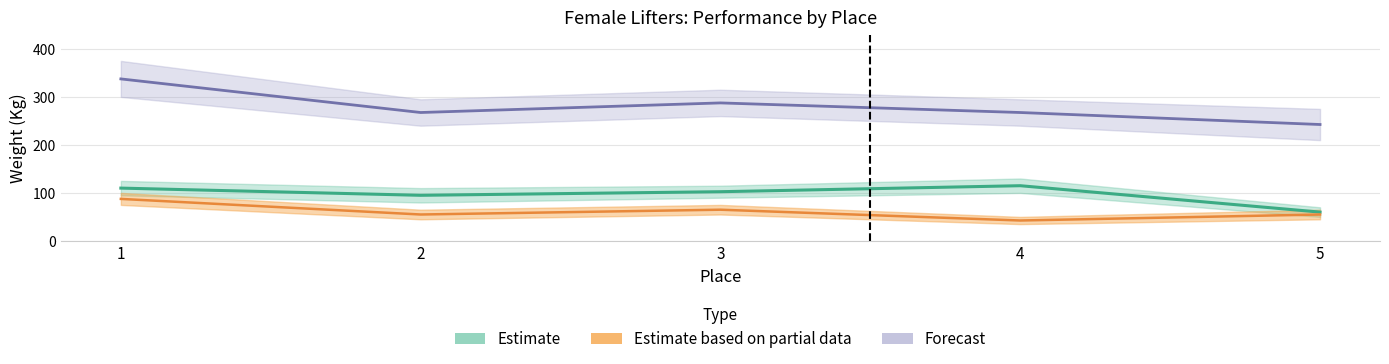

What is the difference between the maximum and second lowest values in the TotalKg series?

70.0